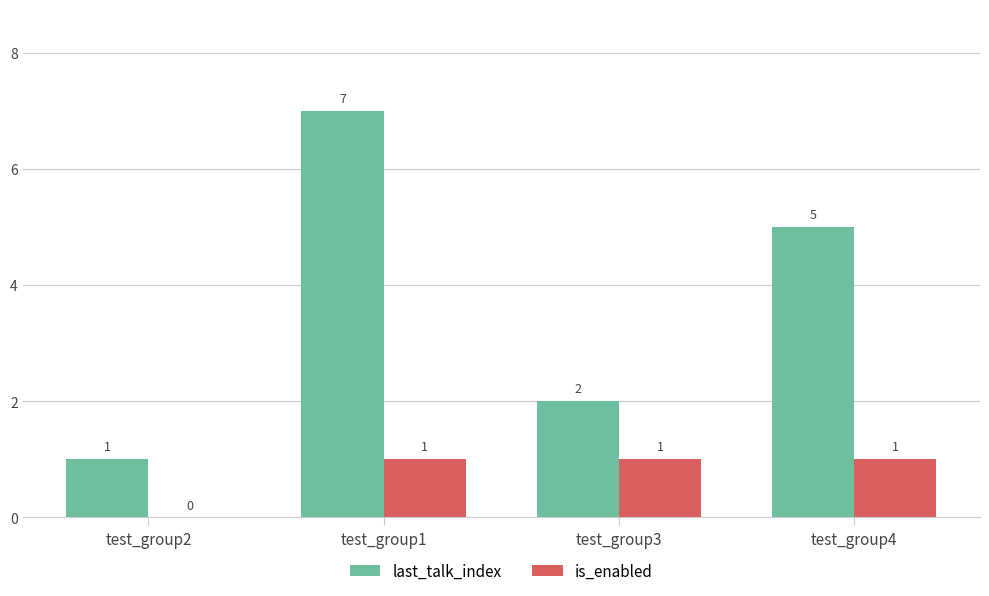

How many values in is_enabled are above zero?

3